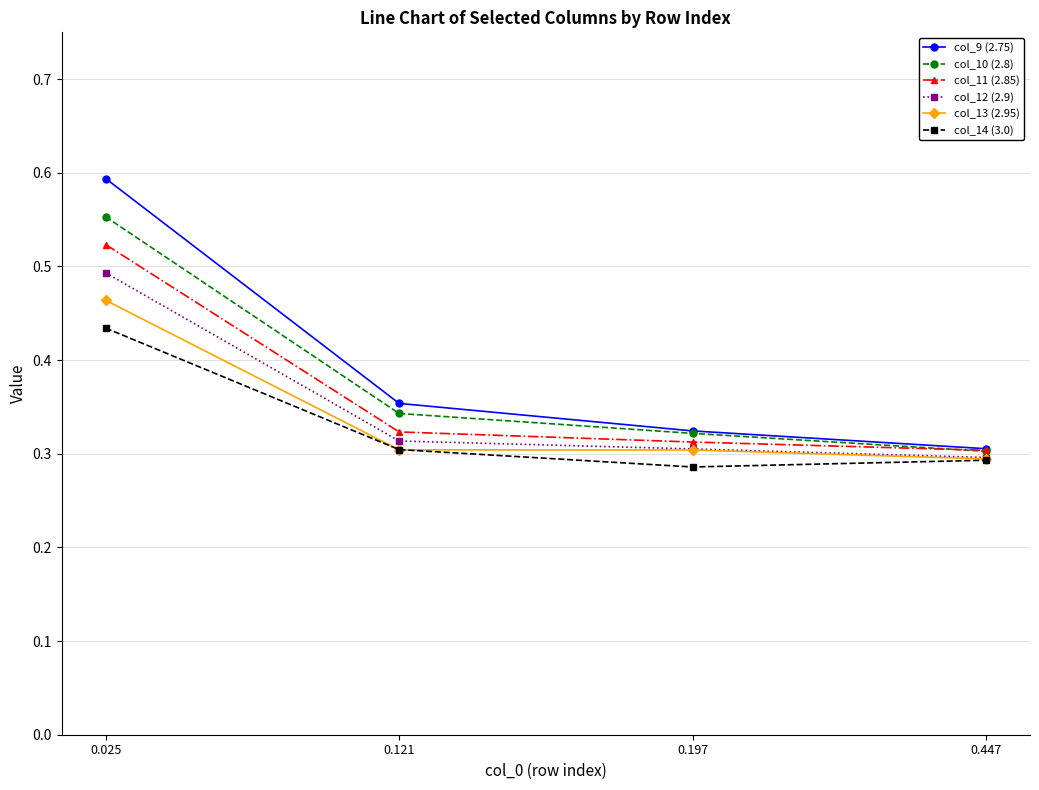

What are all the series names shown in the legend?

col_9 (2.75), col_10 (2.8), col_11 (2.85), col_12 (2.9), col_13 (2.95), col_14 (3.0)